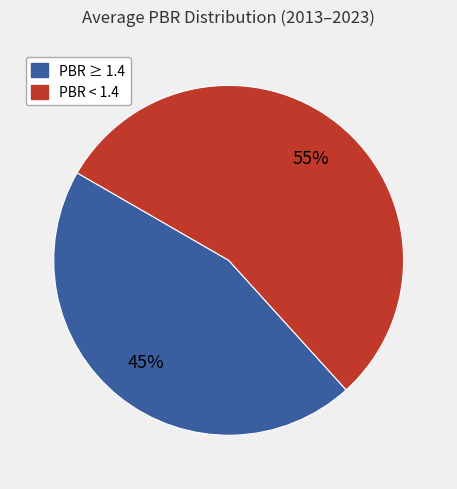

To the nearest percent, what is the difference between the largest and smallest slice percentages?

10%